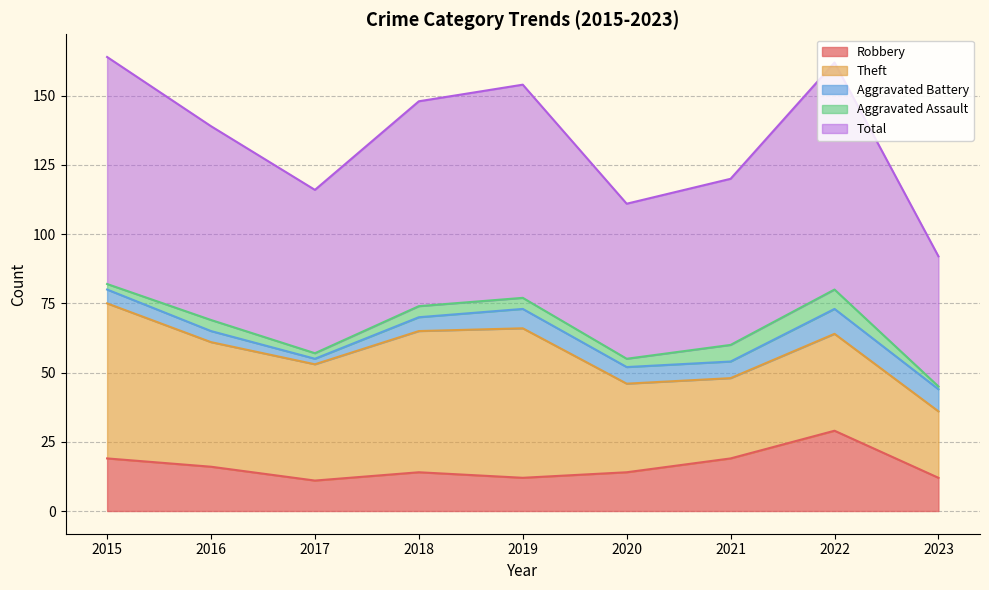

Which series has the widest spread of values?

Total